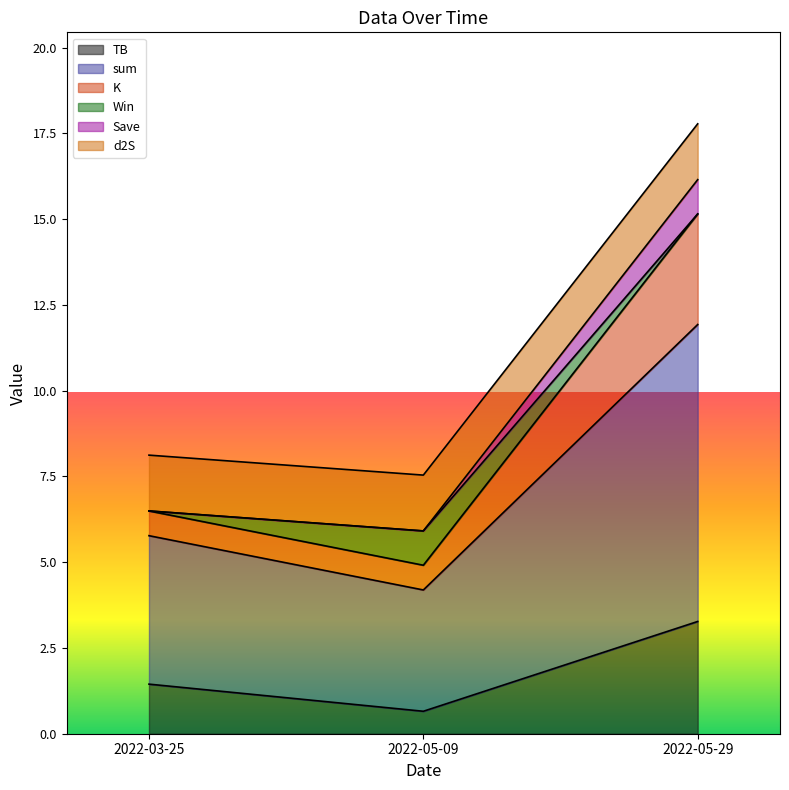

What is the value of the TB point at the 3rd from the left?

3.3